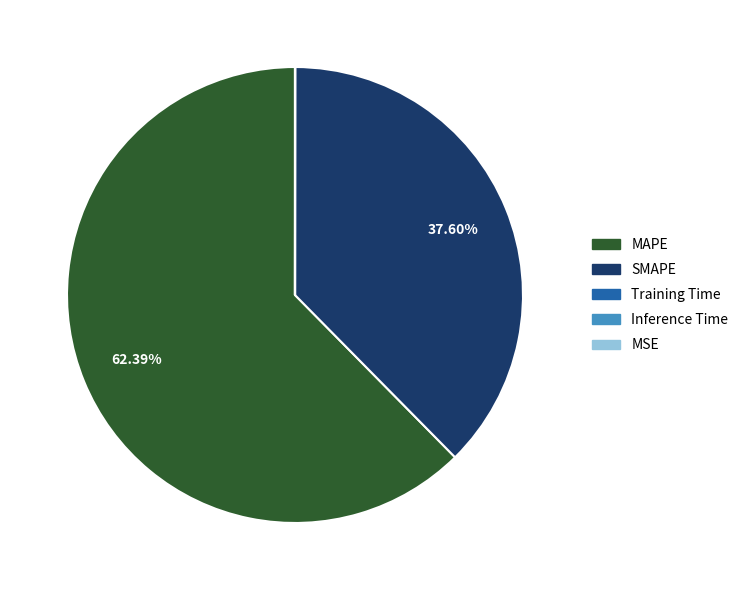

Which slice is the largest?

MAPE